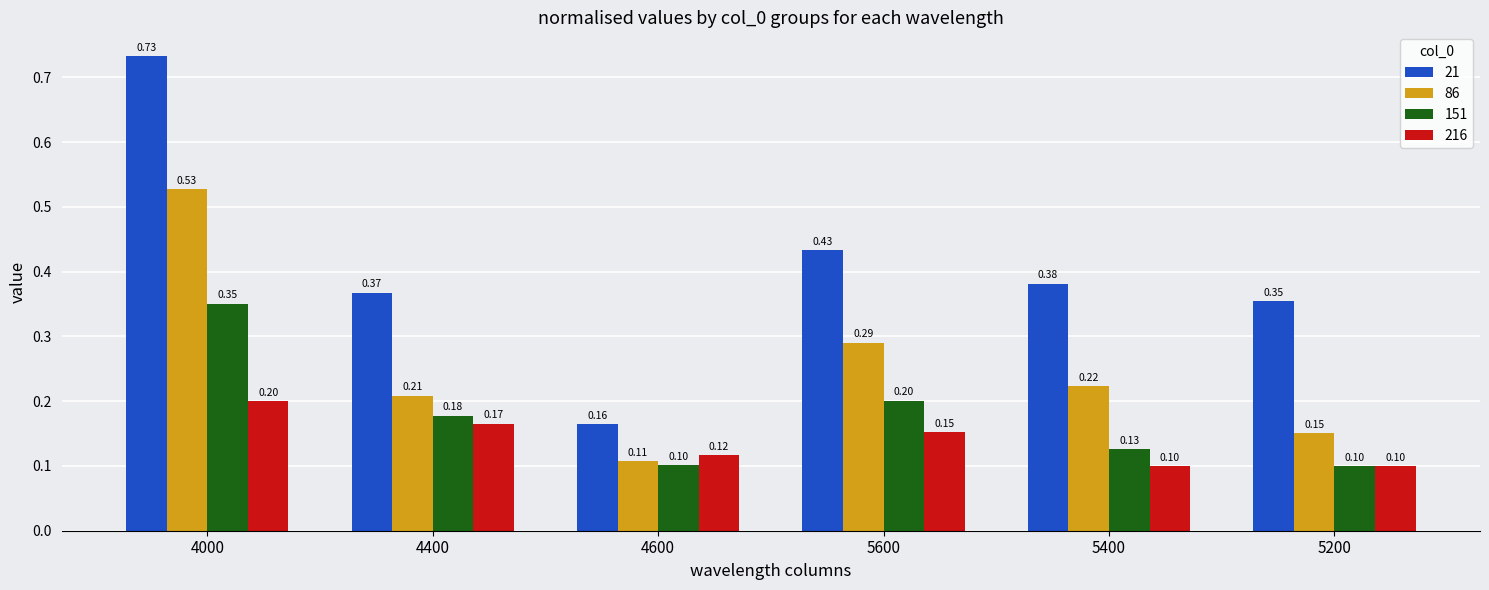

Which series has the largest range (max minus min)?

21